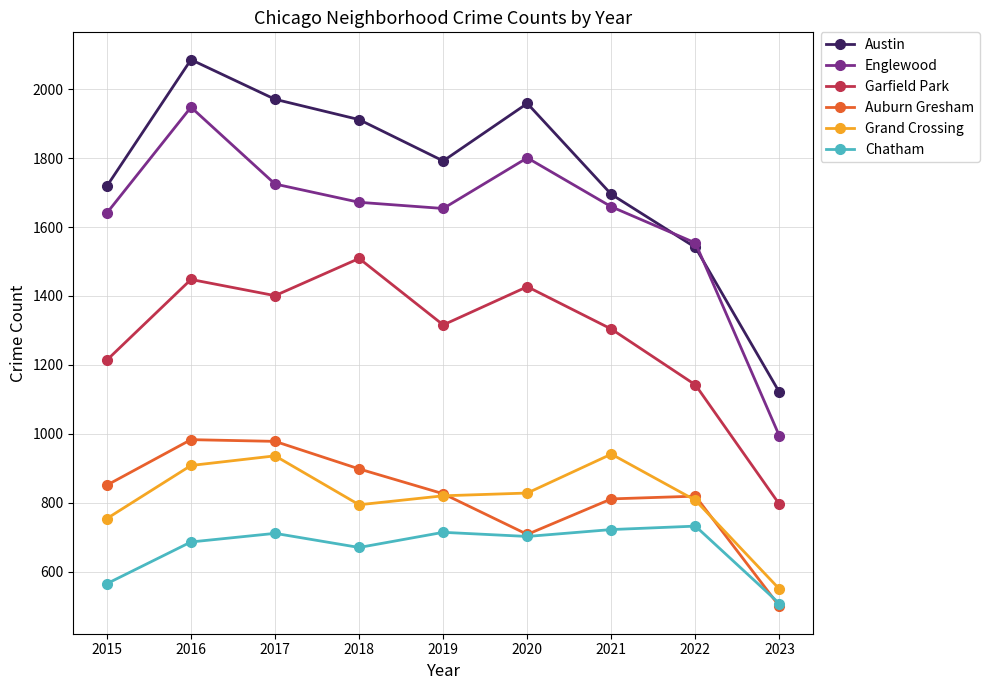

Which label corresponds to the smallest value in the chart?

2023